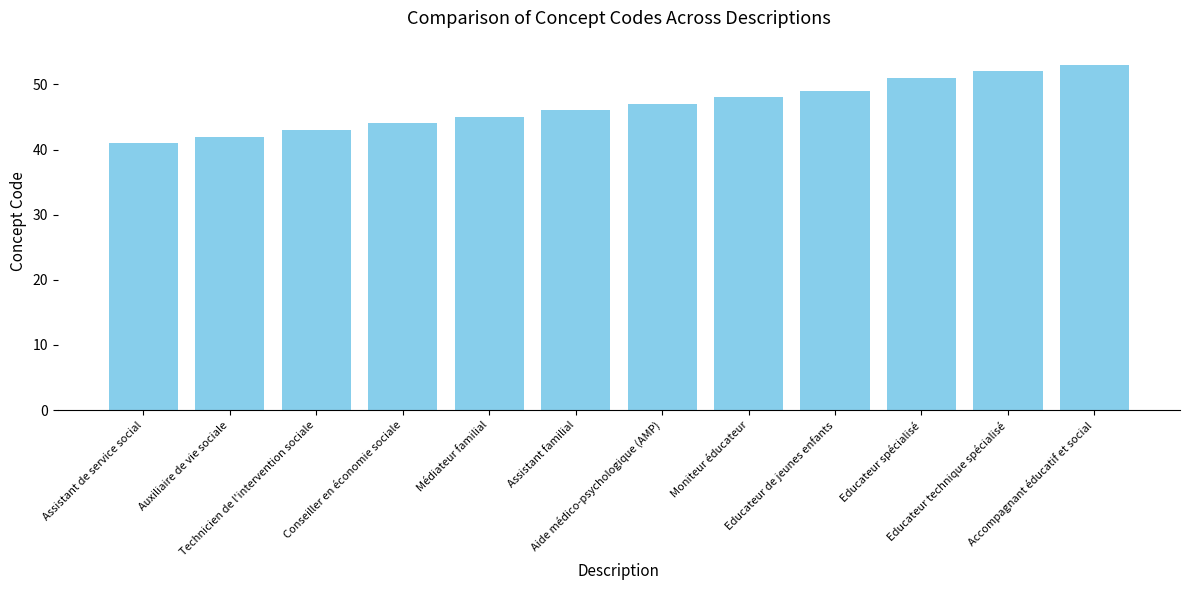

What is the difference between the maximum and second lowest values?

11